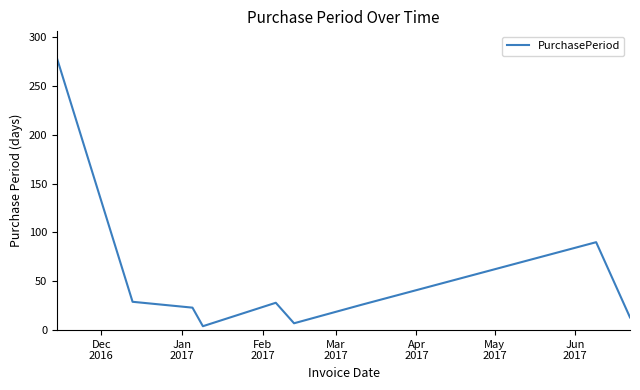

What is the maximum value shown in the chart?

278